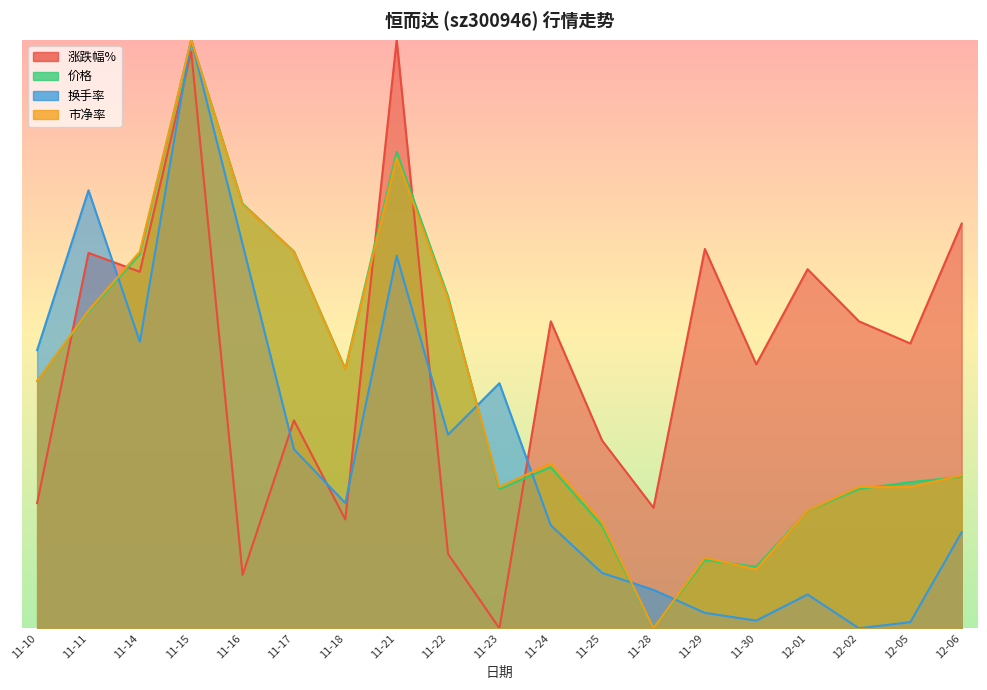

How many data points does each series have?

19